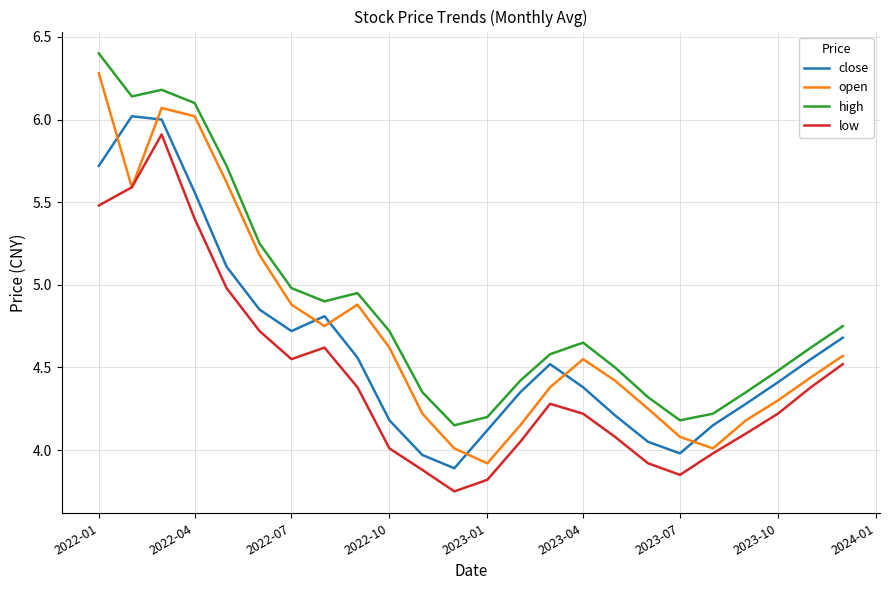

What is the greatest value displayed?

6.4